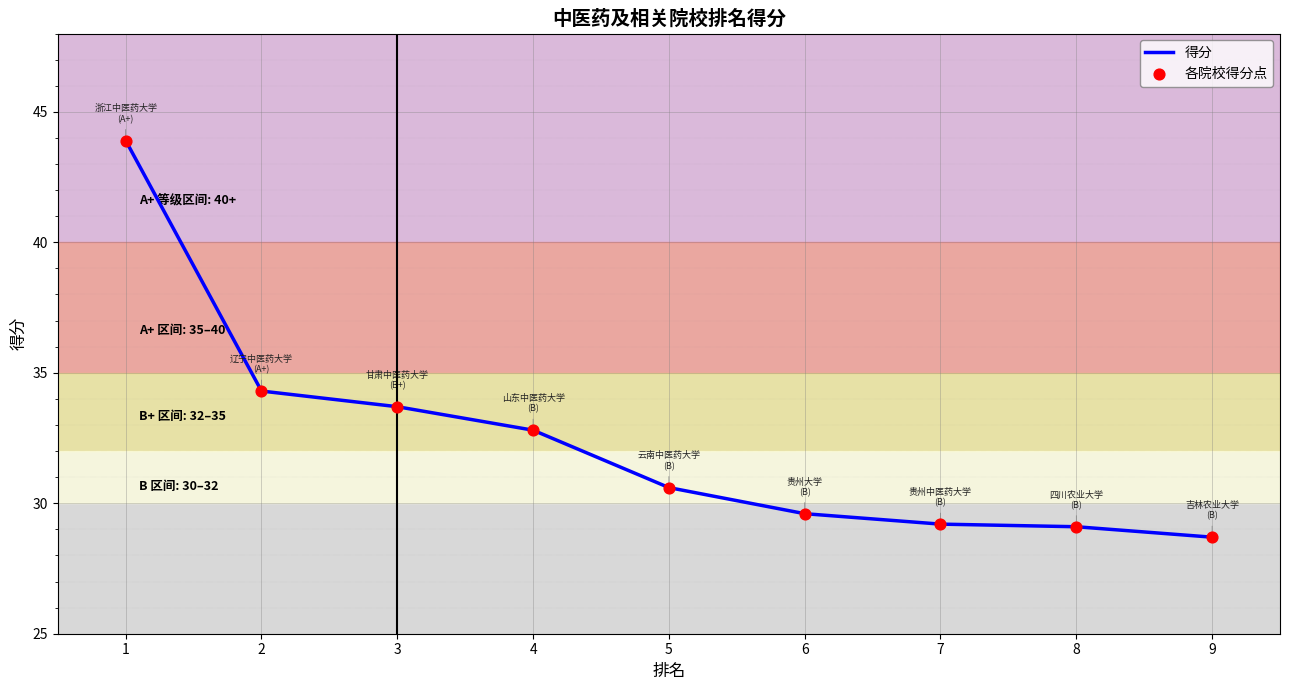

Is it true that the value at 2 is 34.3?

True